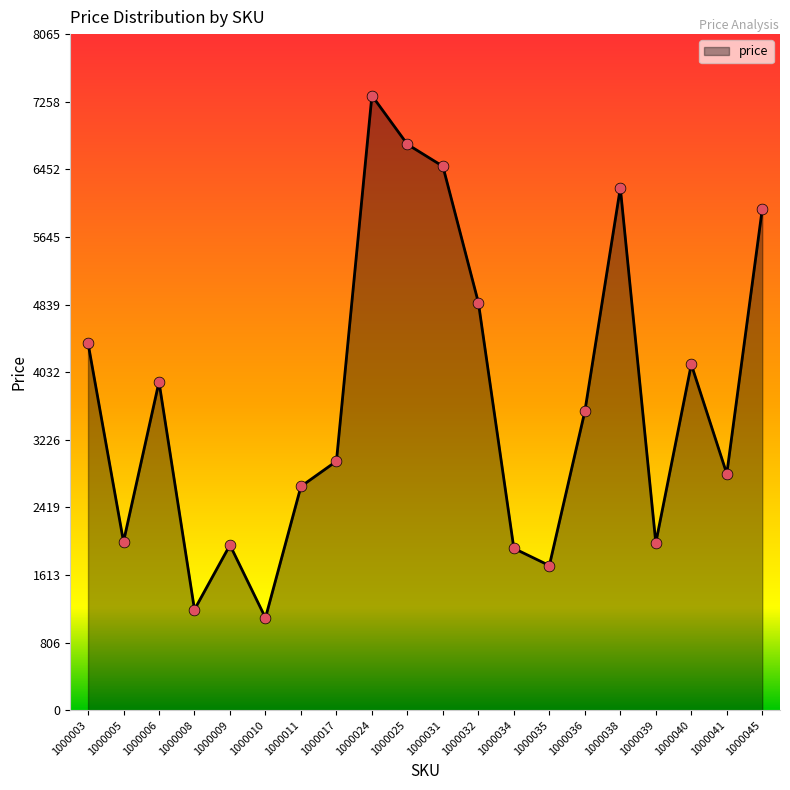

Which has a higher value, 1000045 or 1000036?

1000045